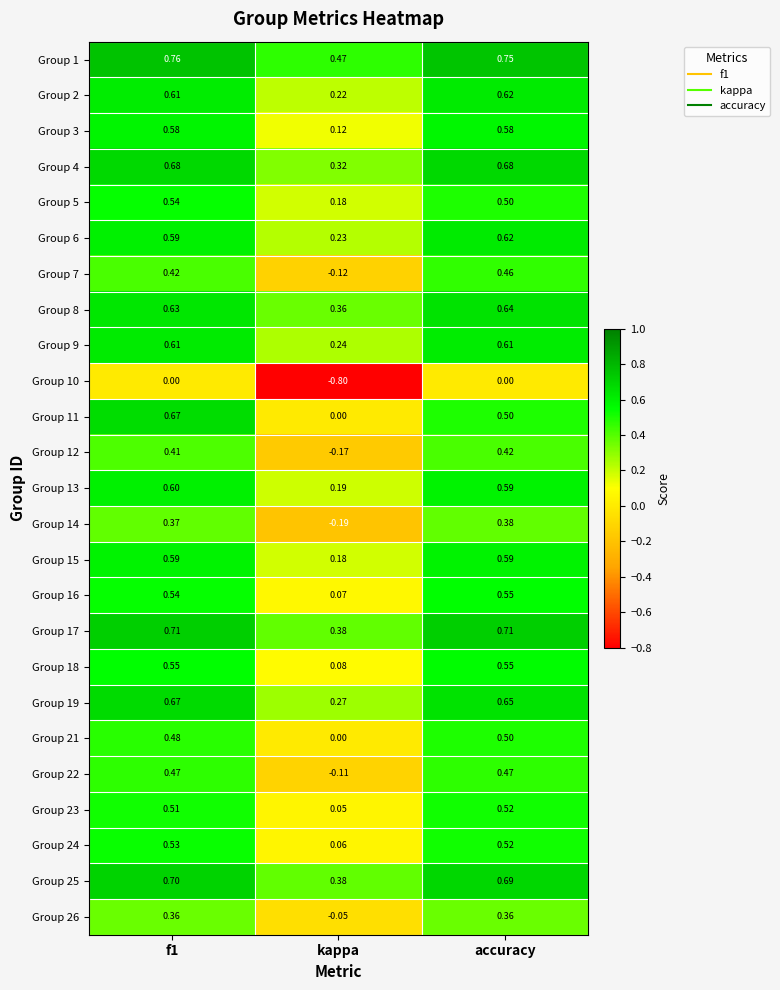

At which label is Group 9 closest to 0?

kappa